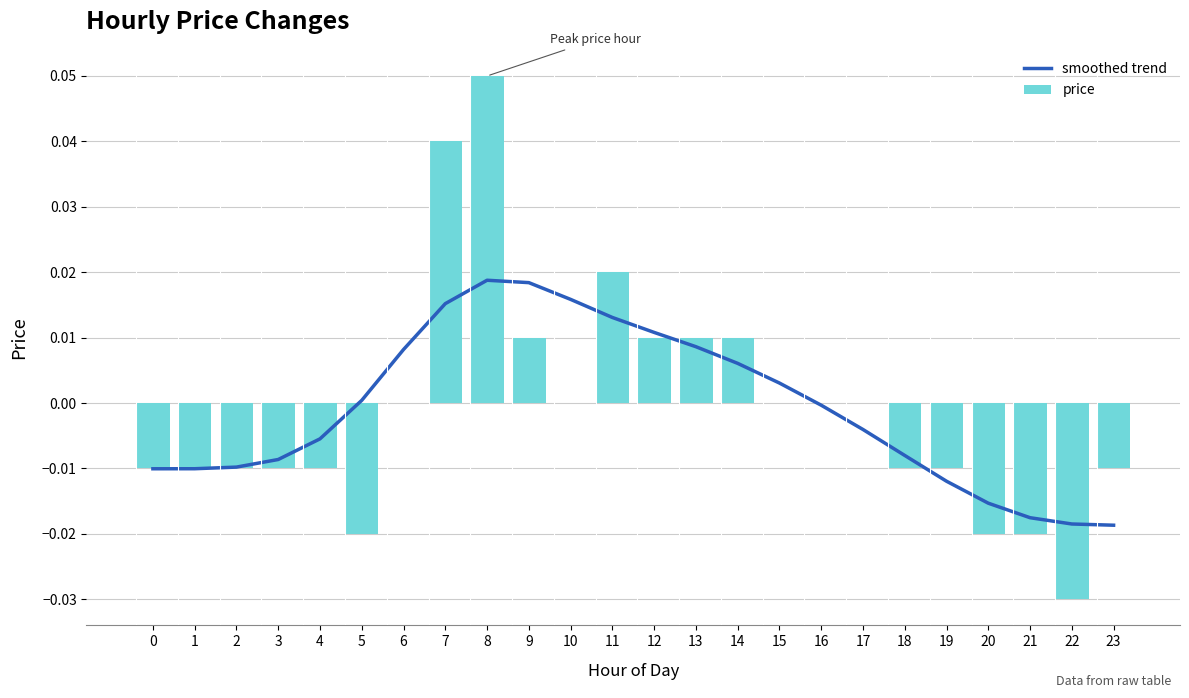

At which label does price reach its peak?

8